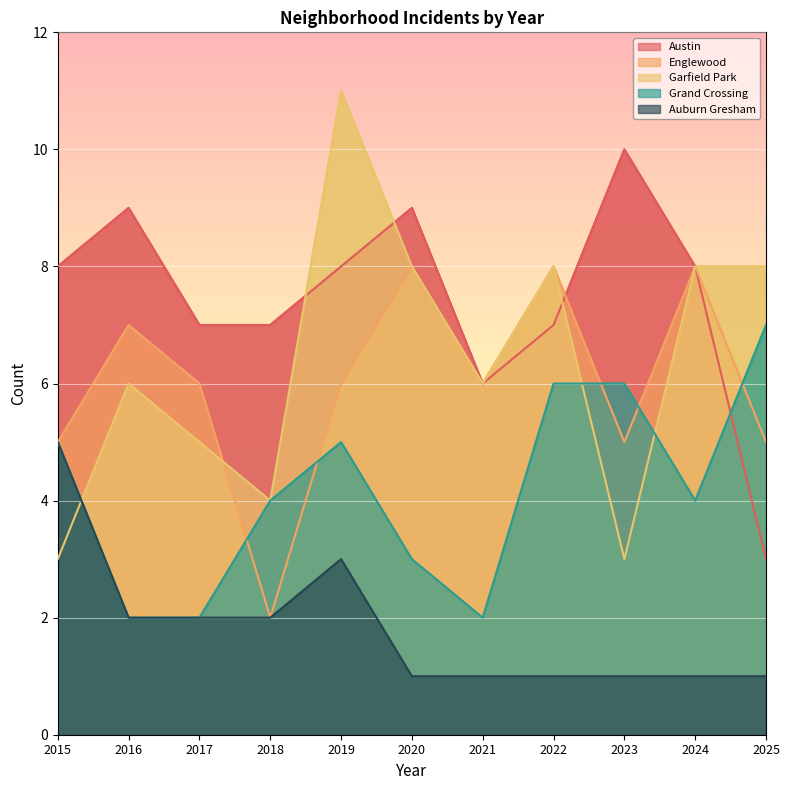

What is the value of the Auburn Gresham point at the 6th from the left?

1